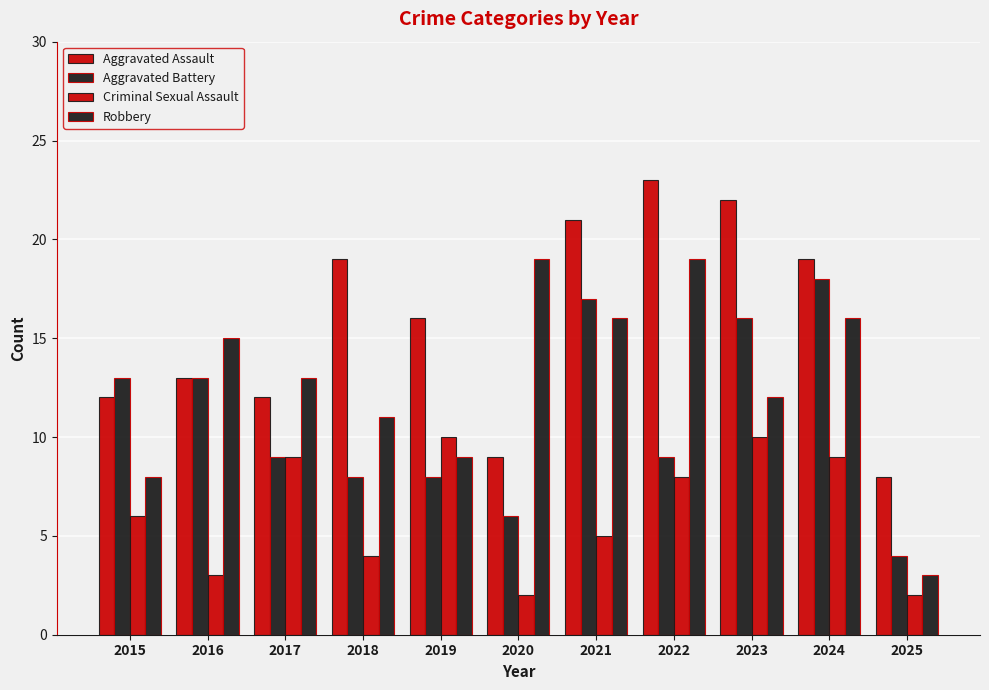

At which label is Aggravated Battery closest to 11?

2015